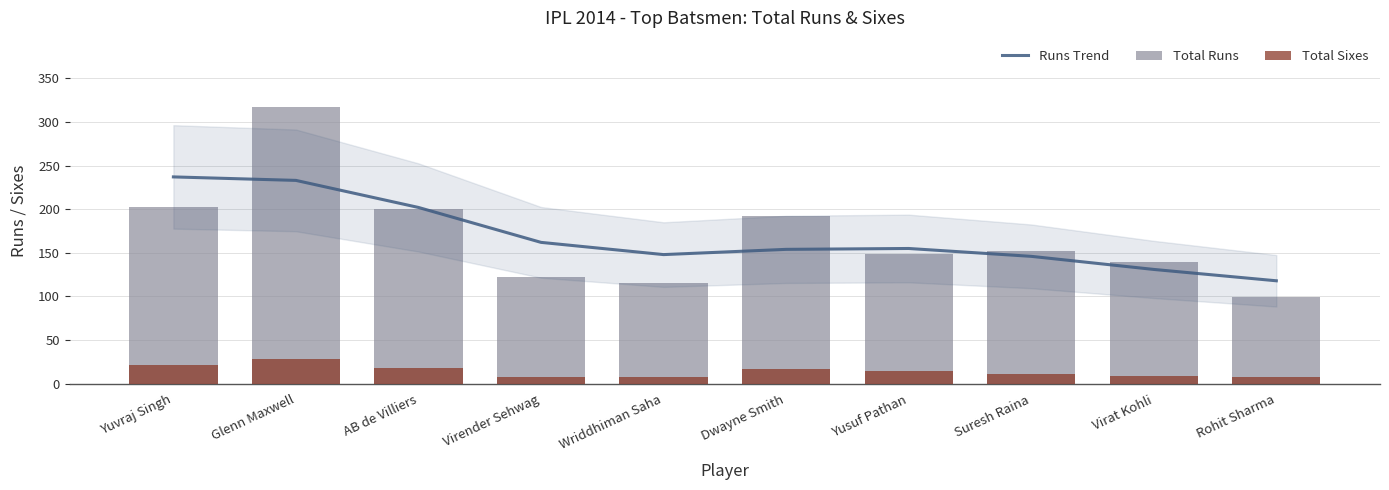

At which label does Runs Trend first exceed 155?

Yuvraj Singh